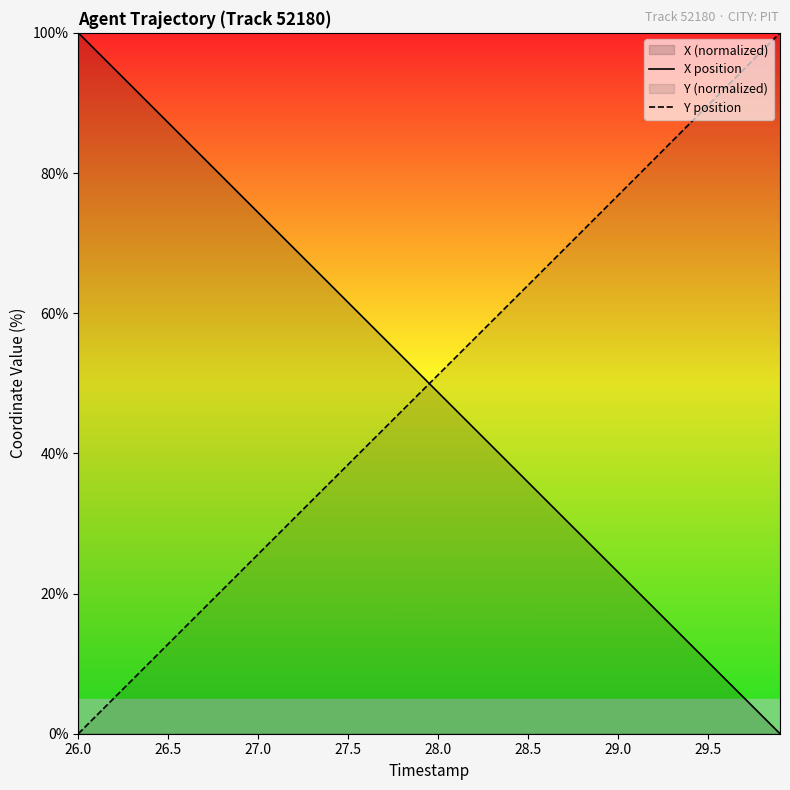

Which series ends up on top after the final intersection of Y position and X position?

Y position